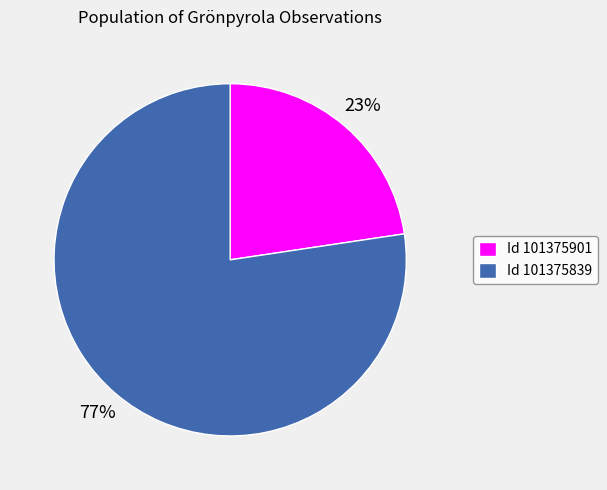

How many slices are in this pie chart?

2